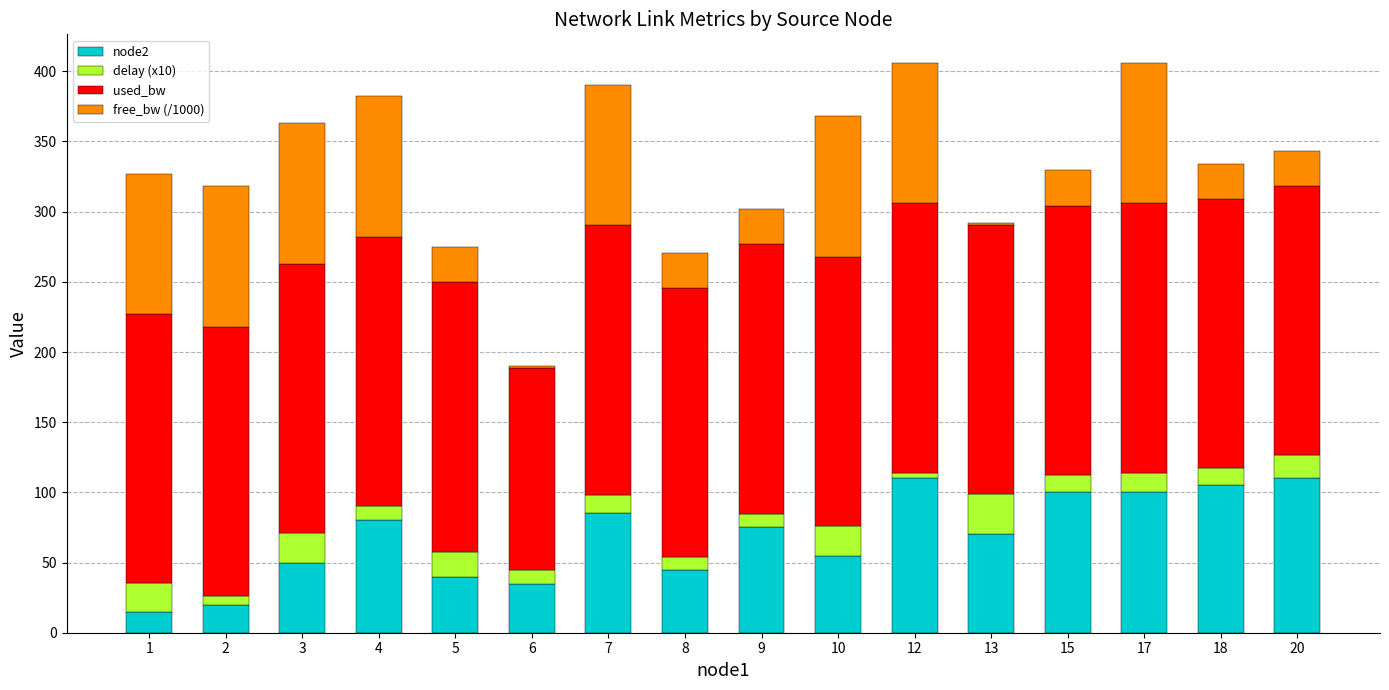

What is the total value across all series at 15?

329.3